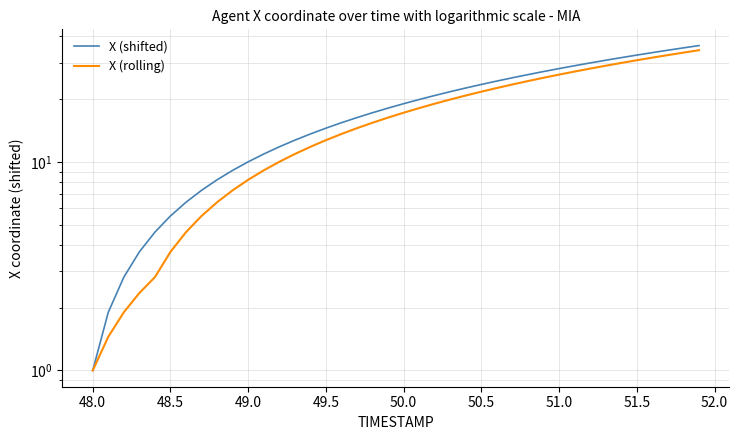

Which series has the largest total across all categories?

X (shifted)